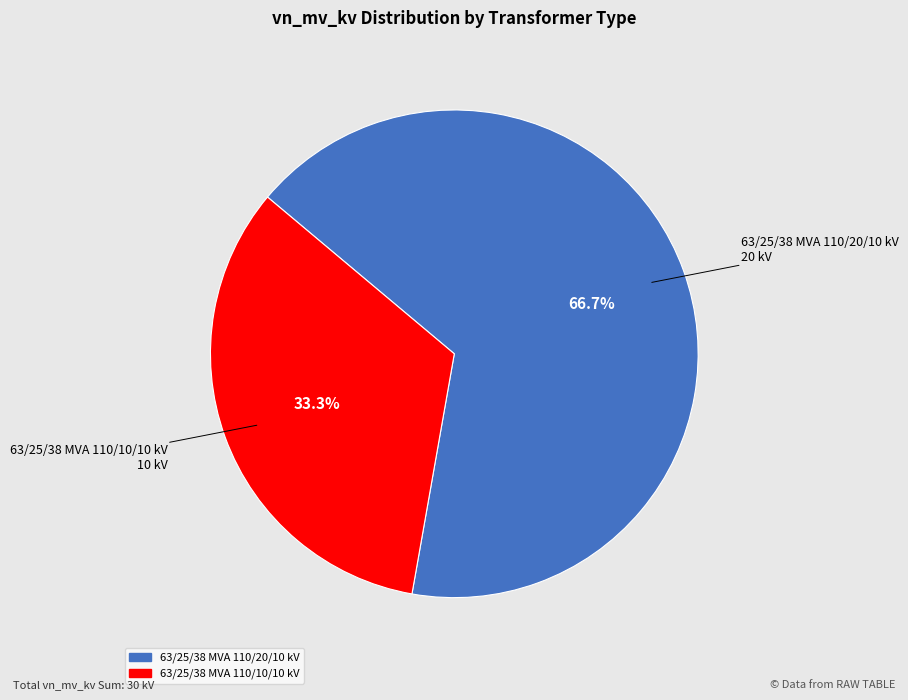

To the nearest percent, what portion does 63/25/38 MVA 110/10/10 kV represent?

33%